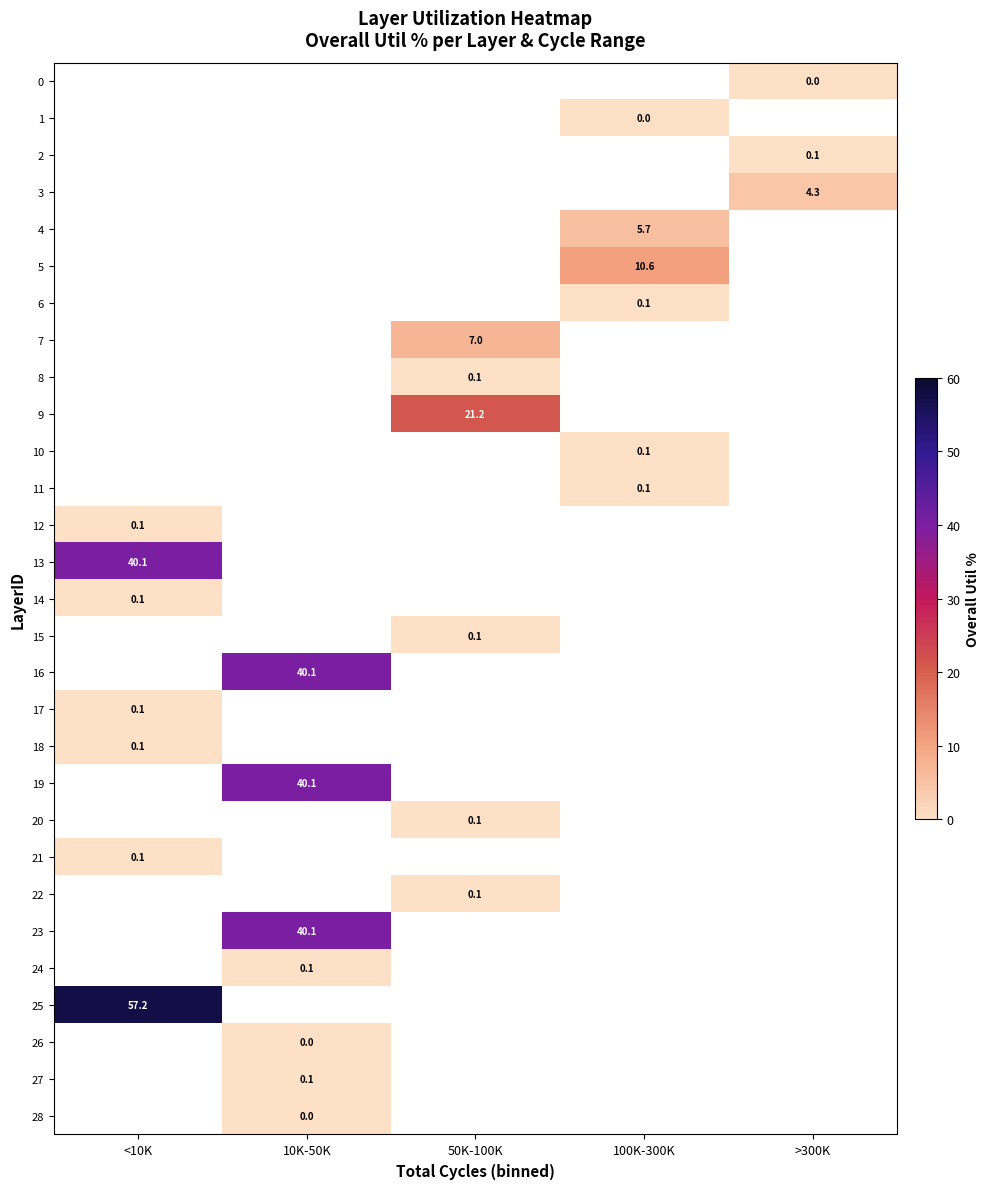

At which label does 7 first exceed 7?

50K-100K